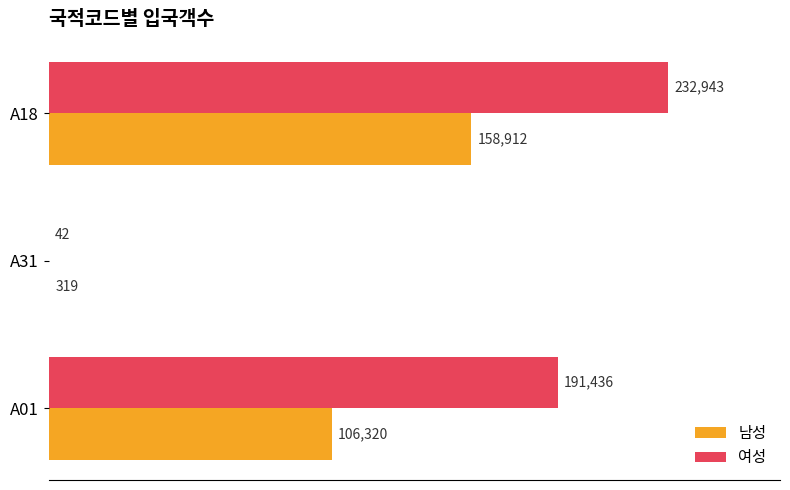

What is the highest value of the 여성 series?

232943